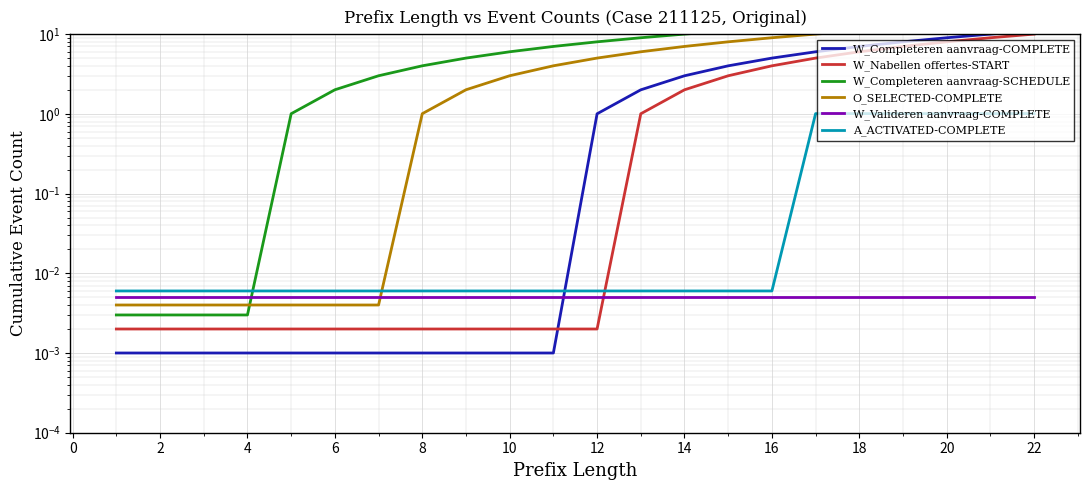

At which label does O_SELECTED-COMPLETE reach its peak?

22